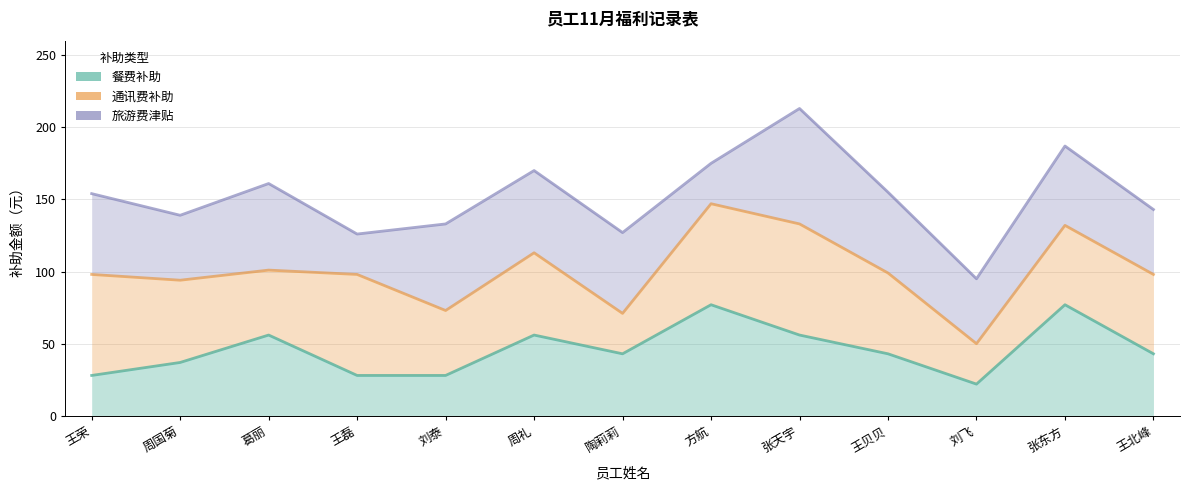

Which label corresponds to the largest value in the chart?

张天宇